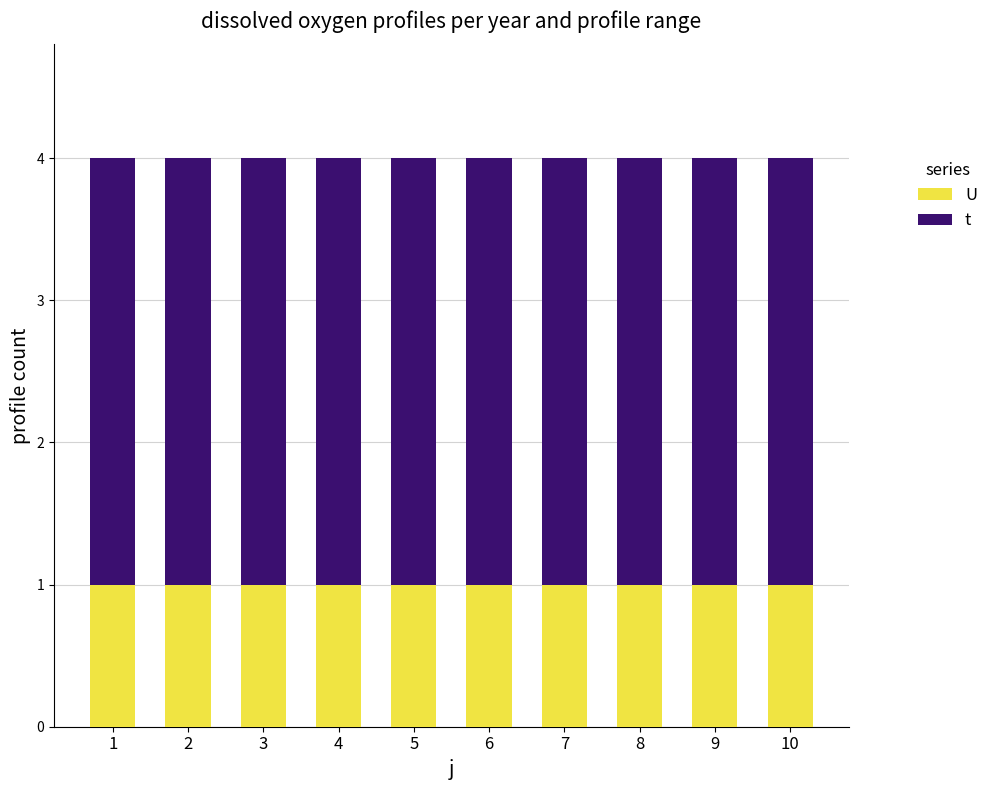

What is the total value across all series at 10?

4